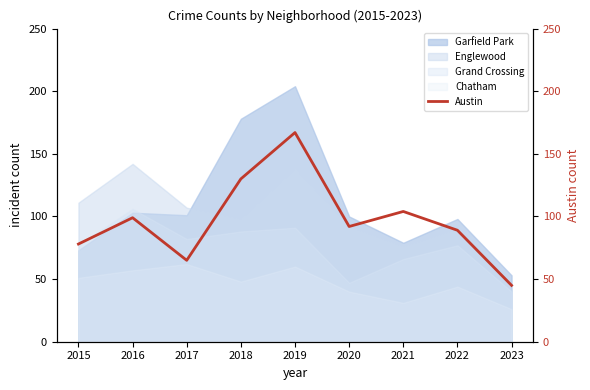

Reading left to right, what are all the values shown in this chart?

78	99	65	130	167	92	104	89	45